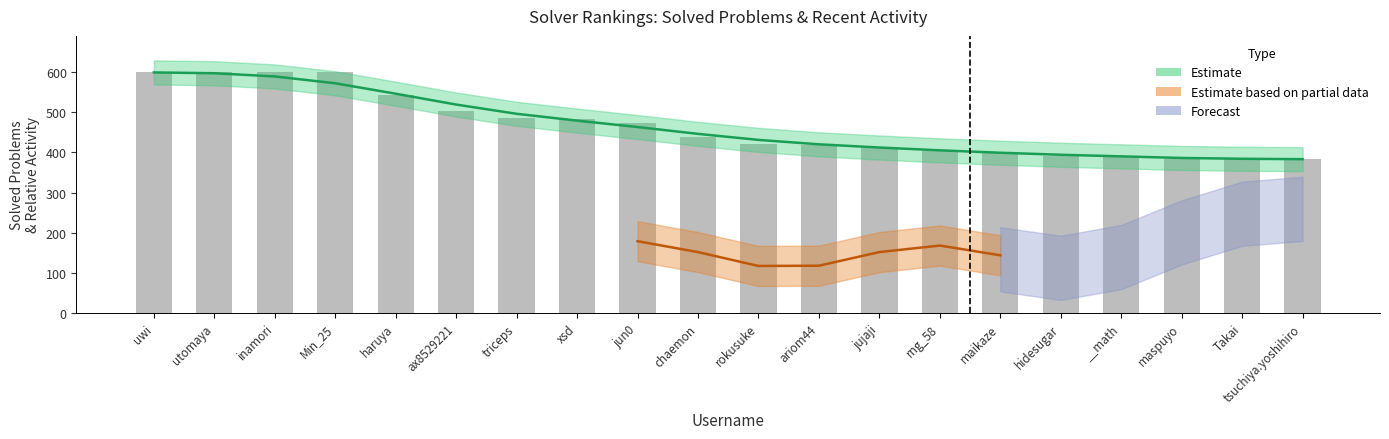

How many bars are there in total?

20